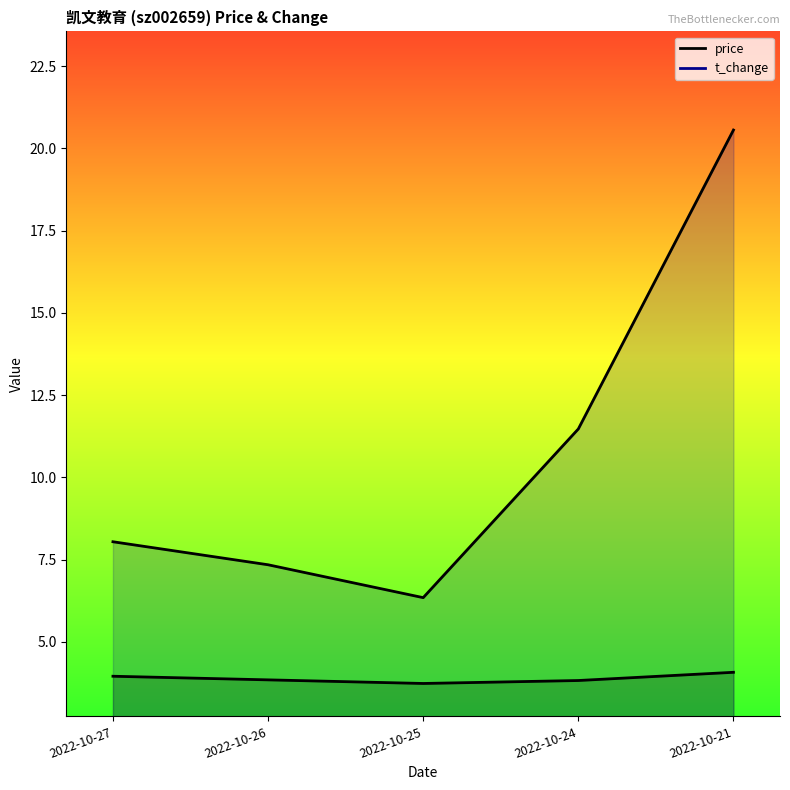

Rank the series at 2022-10-21 from highest to lowest value.

t_change, price